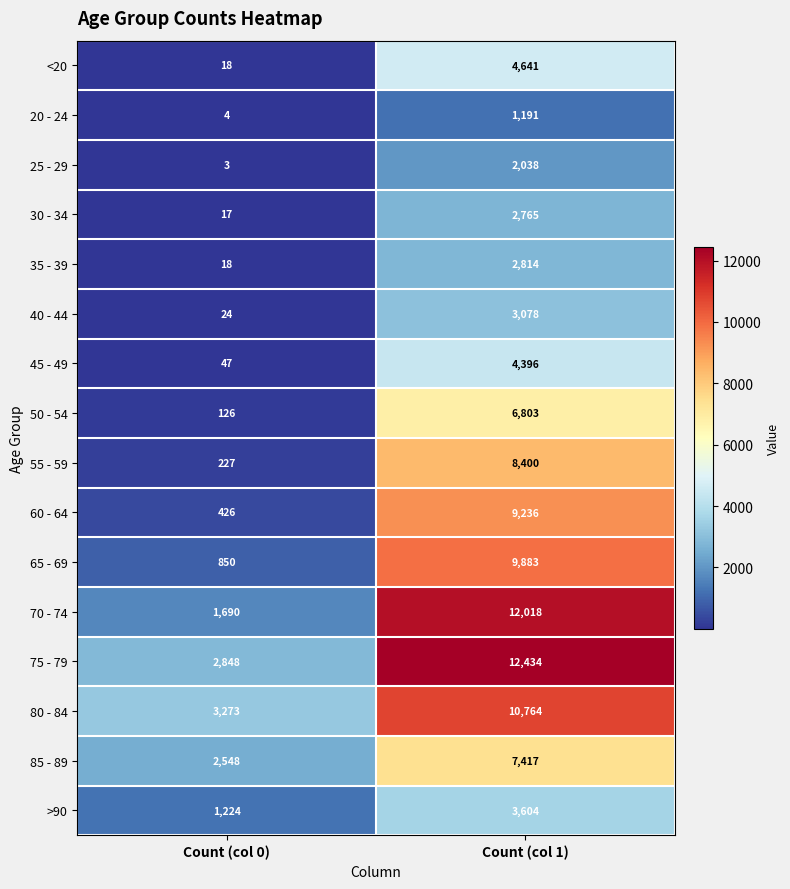

What is the difference between the maximum and minimum values in the 45 - 49 series?

4349